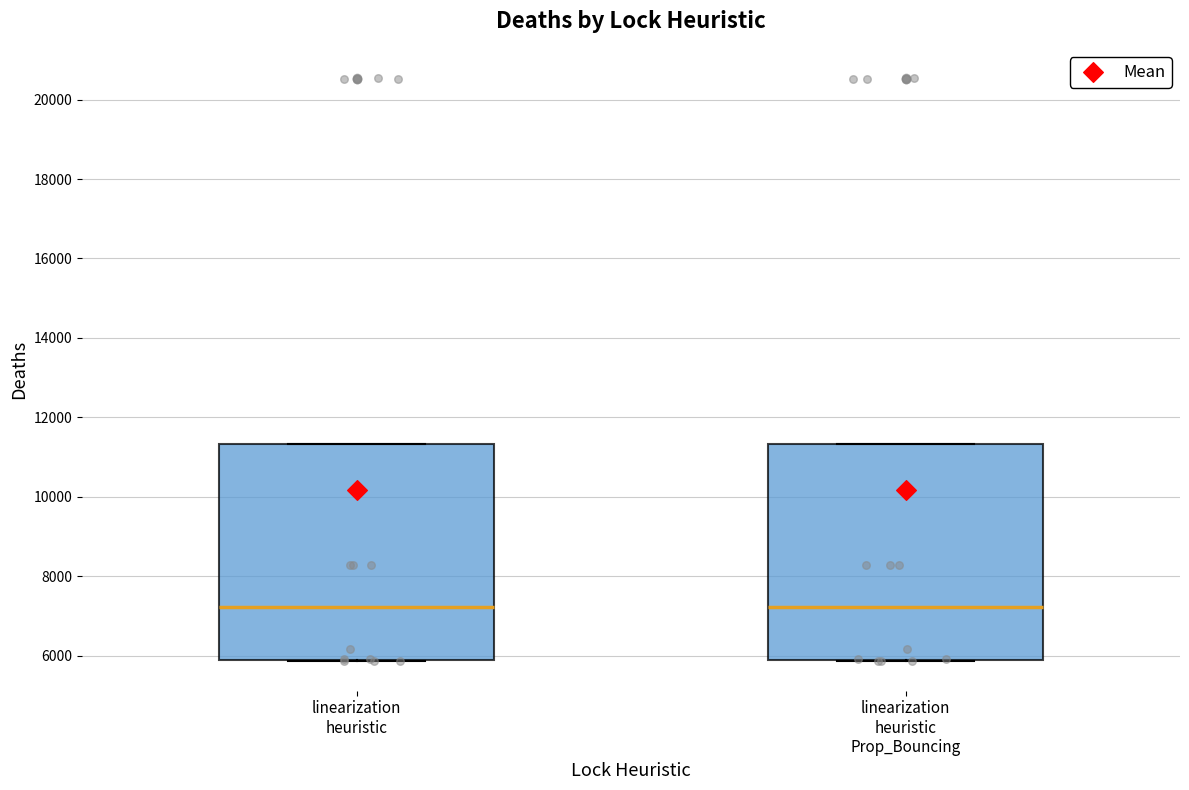

Reading left to right, transcribe this box plot: for each box, give where its median line is, the range the box spans, and where its two whiskers end, as read against the y-axis. The values are not printed on the chart, so give them approximately, as read against the axis.

linearization heuristic: median 7200, box 6000 to 11400, whiskers 5800 to 11400
linearization heuristic Prop_Bouncing: median 7200, box 6000 to 11400, whiskers 5800 to 11400